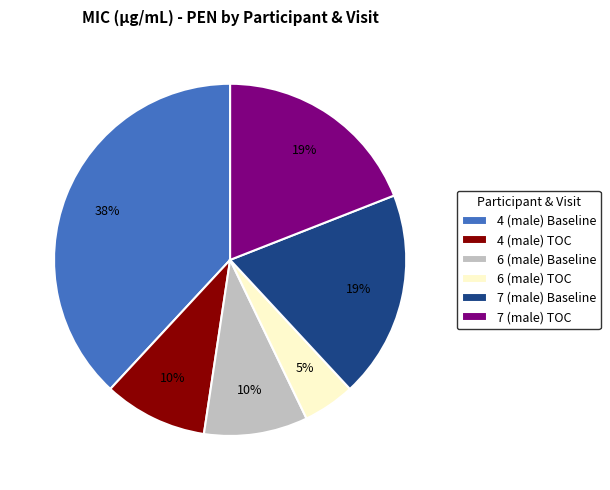

Between 6 (male) Baseline and 7 (male) Baseline, which is larger?

7 (male) Baseline